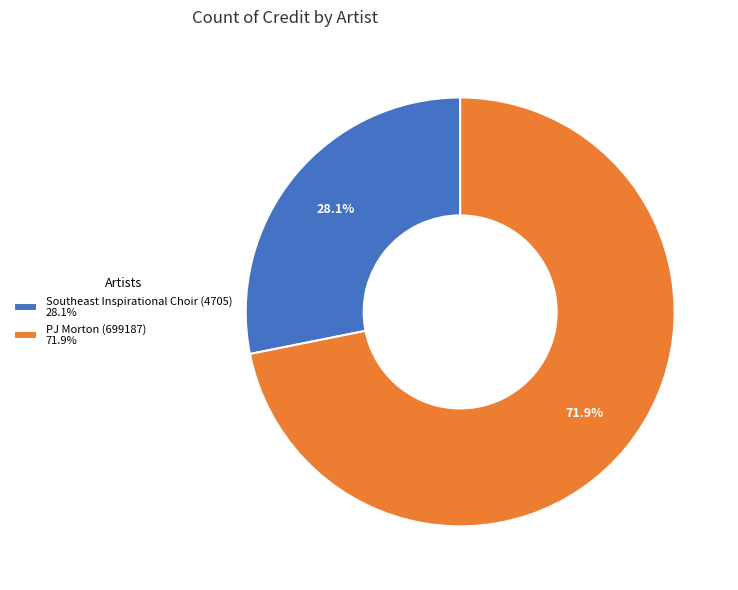

To the nearest percent, what portion does PJ Morton (699187) represent?

72%